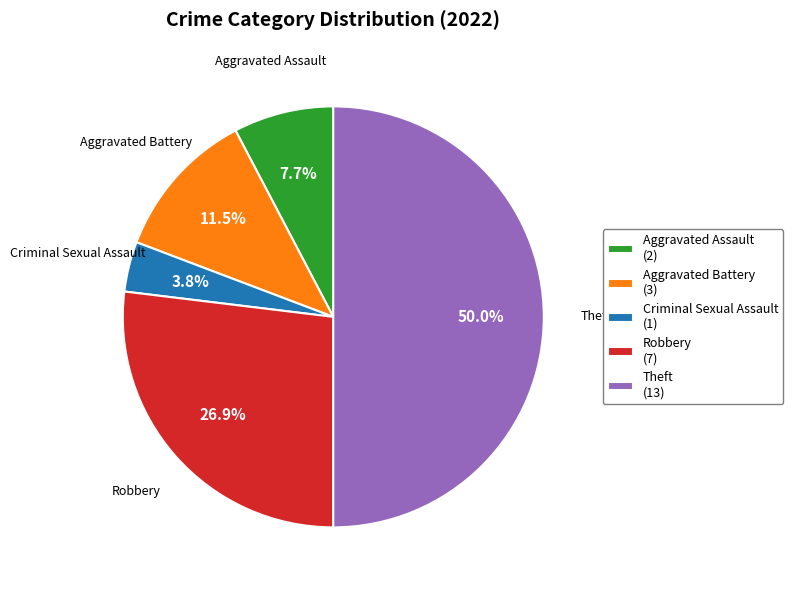

Does Aggravated Battery (3) represent more than half of the total?

No